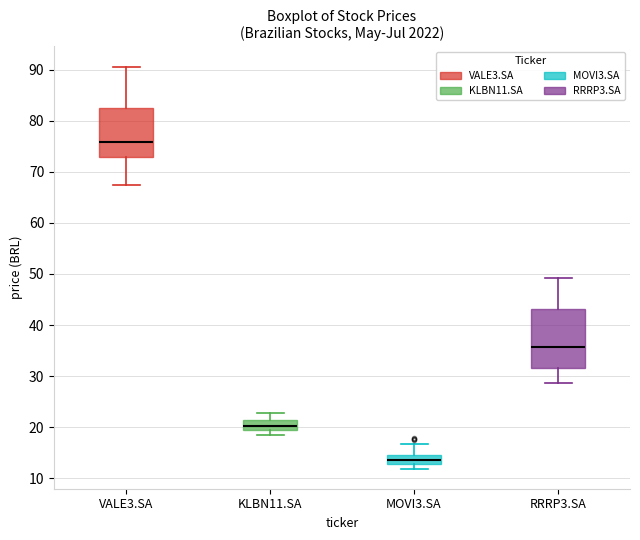

Which box has the lowest median line?

MOVI3.SA